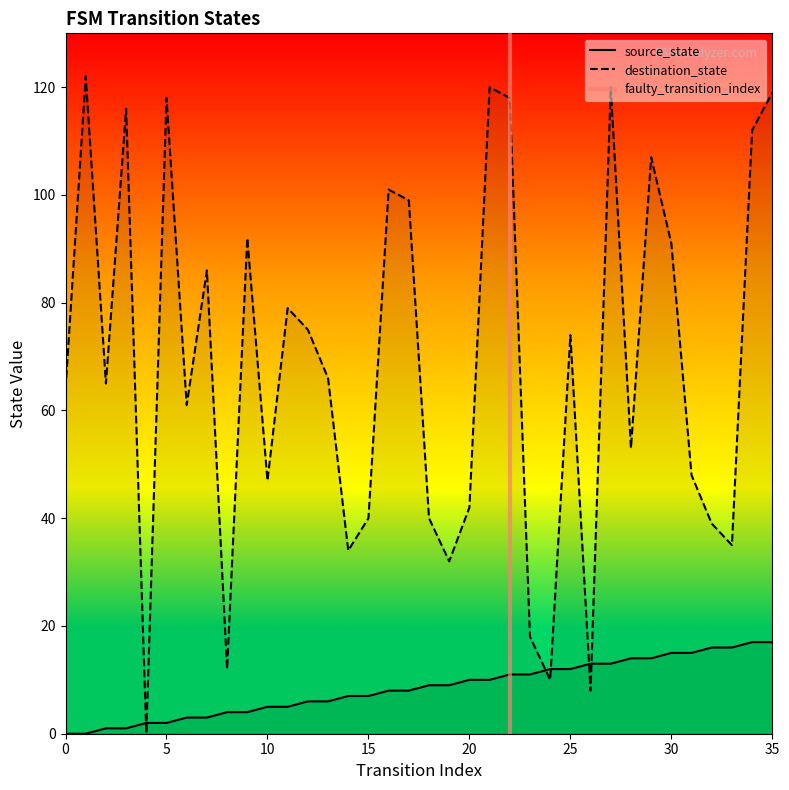

Reading left to right, what are all the values shown in this chart?

source_state: 0=0	1=0	2=1	3=1	4=2	5=2	6=3	7=3	8=4	9=4	10=5	11=5	12=6	13=6	14=7	15=7	16=8	17=8	18=9	19=9	20=10	21=10	22=11	23=11	24=12	25=12	26=13	27=13	28=14	29=14	30=15	31=15	32=16	33=16	34=17	35=17
destination_state: 0=64	1=122	2=65	3=116	4=0	5=118	6=61	7=86	8=12	9=92	10=47	11=79	12=75	13=66	14=34	15=40	16=101	17=99	18=40	19=32	20=42	21=120	22=118	23=18	24=10	25=74	26=8	27=120	28=53	29=107	30=91	31=48	32=39	33=35	34=112	35=119